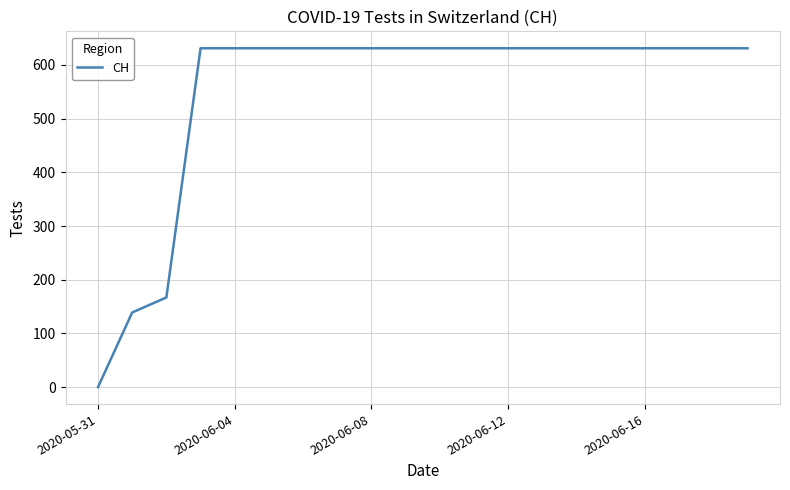

What is the difference between the maximum and minimum values?

631